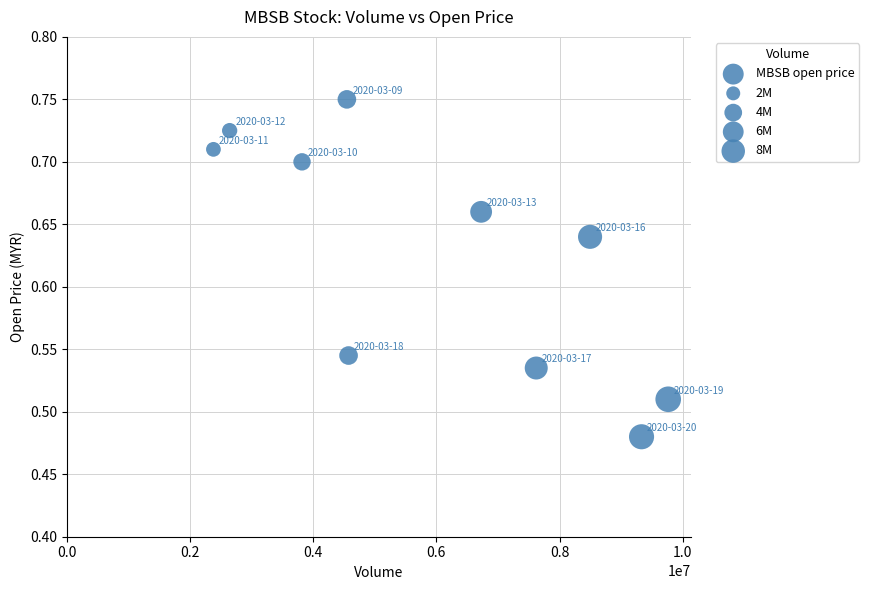

What is the range of Y values (max minus min)?

0.3